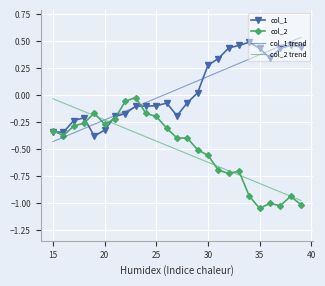

What are all the series names shown in the legend?

col_1, col_2, col_1 trend, col_2 trend